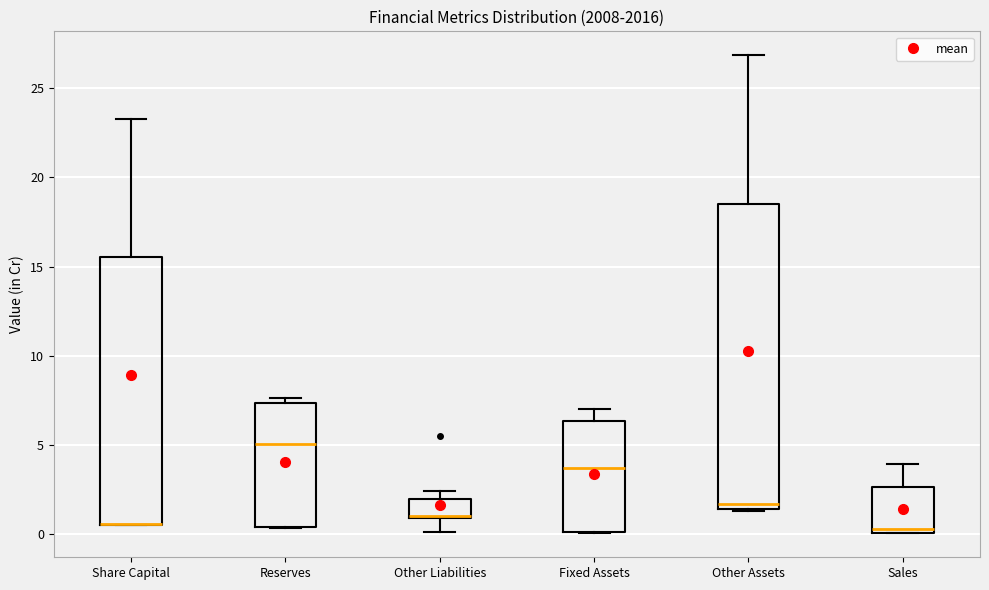

Reading left to right, transcribe this box plot: for each box, give where its median line is, the range the box spans, and where its two whiskers end, as read against the y-axis. The values are not printed on the chart, so give them approximately, as read against the axis.

Share Capital: median 0.5 (drawn on the box's lower edge), box 0.5 to 15.5, whiskers 0.5 to 23.5
Reserves: median 5.0, box 0.5 to 7.5, whiskers 0.5 to 7.5 (just above the box's upper edge)
Other Liabilities: median 1.0, box 1.0 to 2.0, whiskers 0.0 to 2.5
Fixed Assets: median 3.5, box 0.0 to 6.5, whiskers 0.0 to 7.0
Other Assets: median 1.5 (just above the box's lower edge), box 1.5 to 18.5, whiskers 1.5 to 27.0
Sales: median 0.5, box 0.0 to 2.5, whiskers 0.0 to 4.0